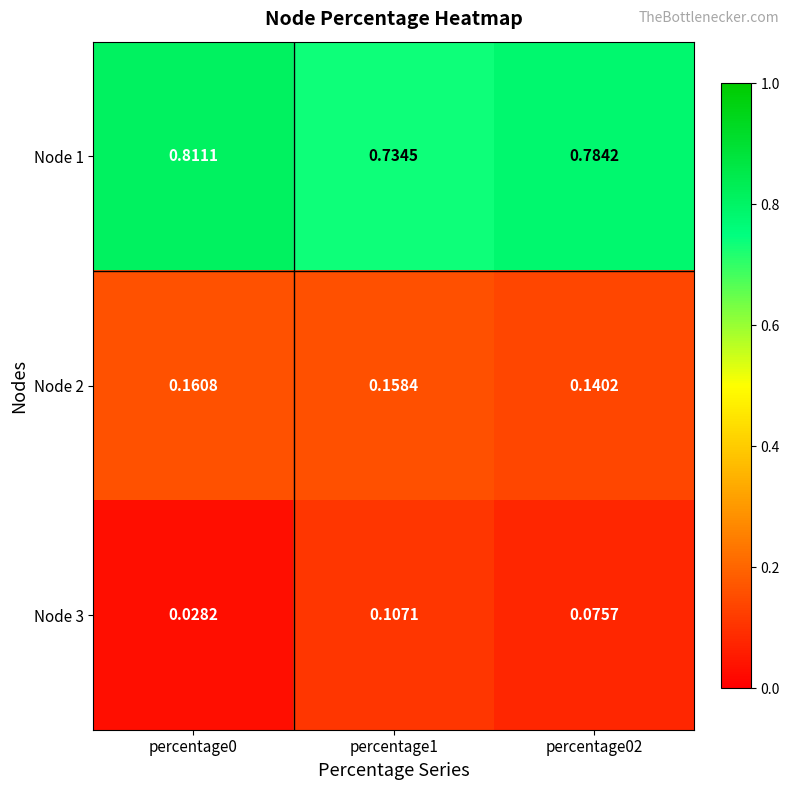

Is the value of Node 2 at percentage0 greater than the value of Node 1 at percentage0?

No